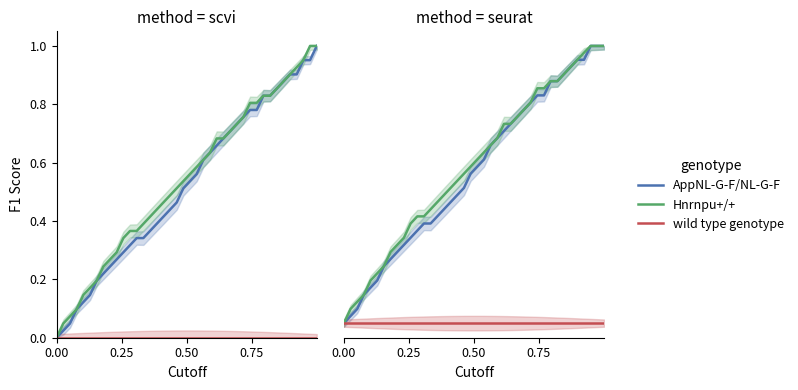

True or false: y has more than 0 points higher than both neighbors.

False